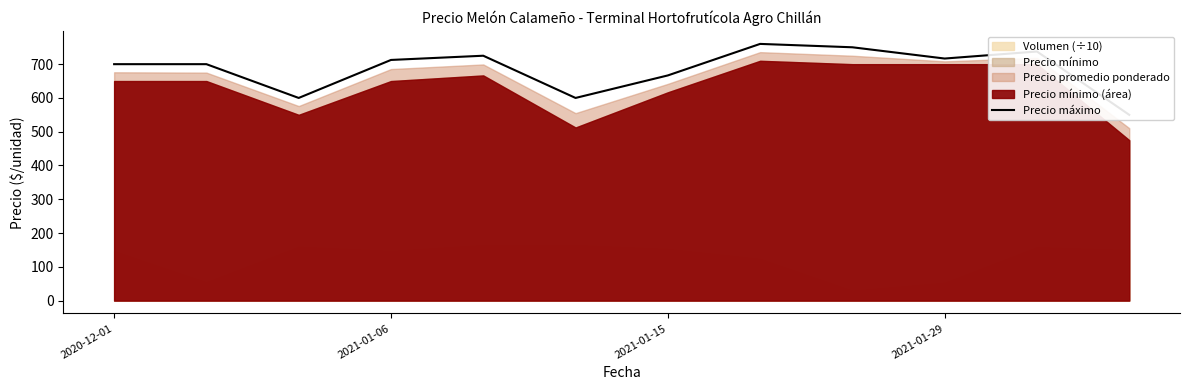

Which category has the highest value across all series?

7